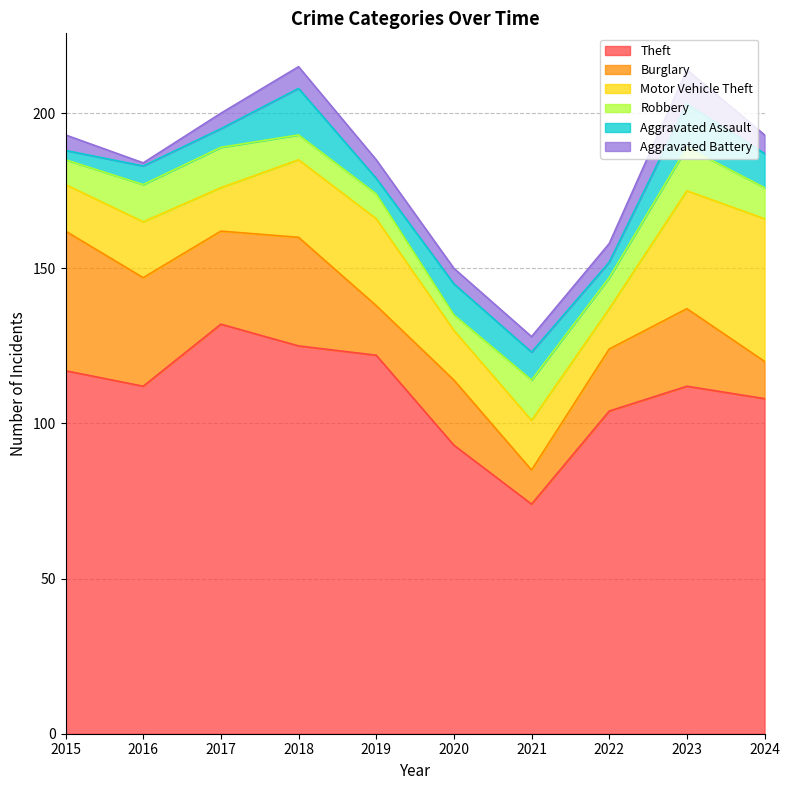

What is the difference between the Robbery values at 2017 and 2019?

5